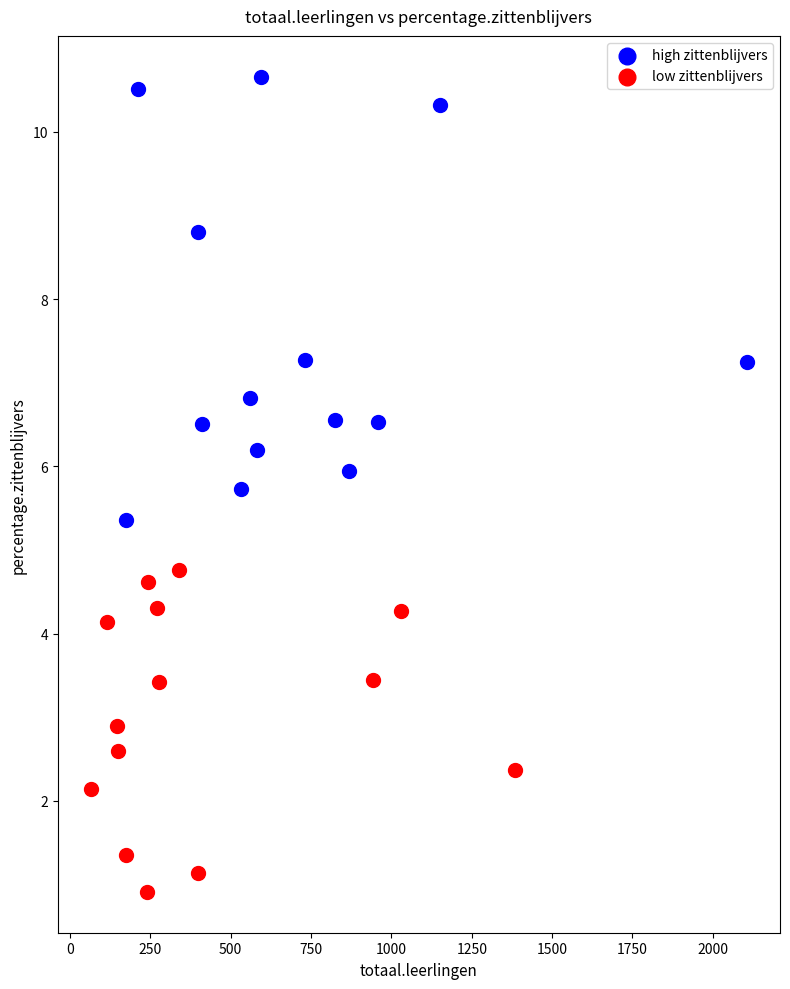

Which series has the widest spread of Y values?

high zittenblijvers